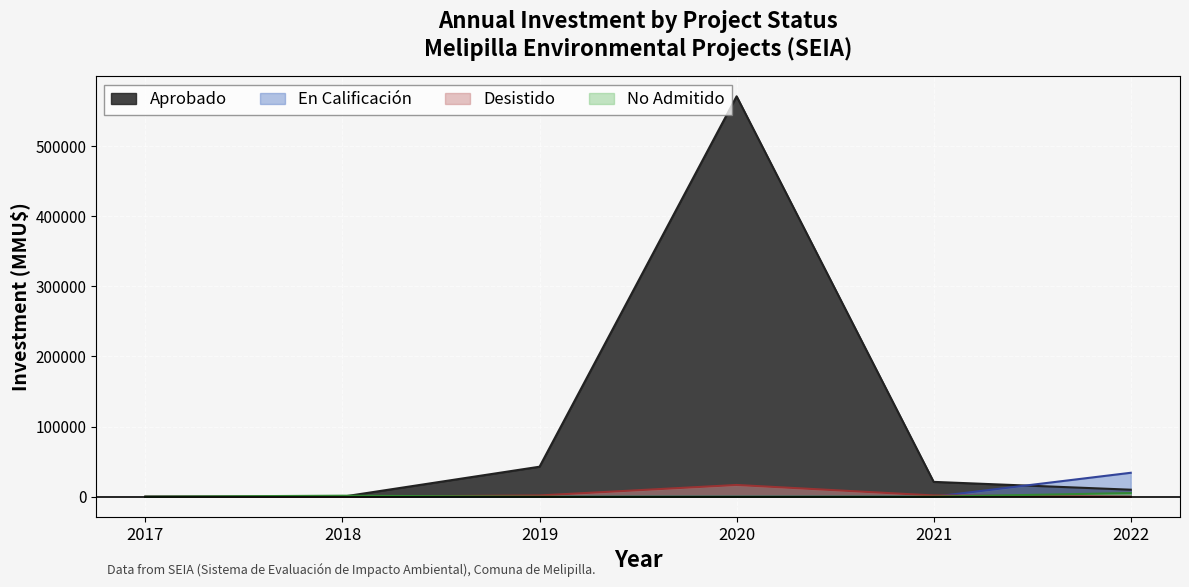

What is the highest value of the Desistido series?

16750